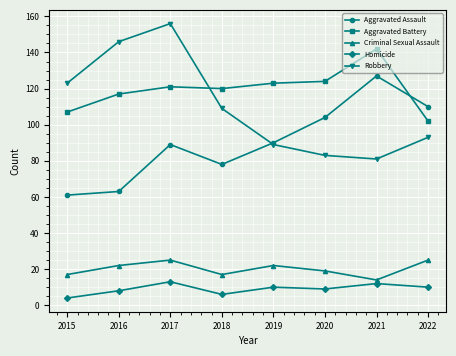

Which series has the largest range (max minus min)?

Robbery